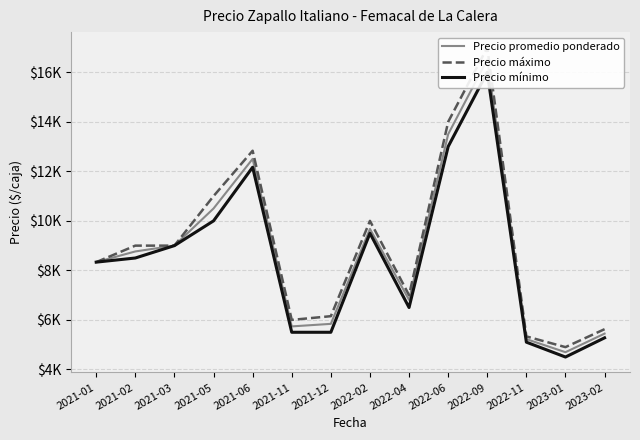

True or false: Precio máximo and Precio mínimo intersect in this chart.

False